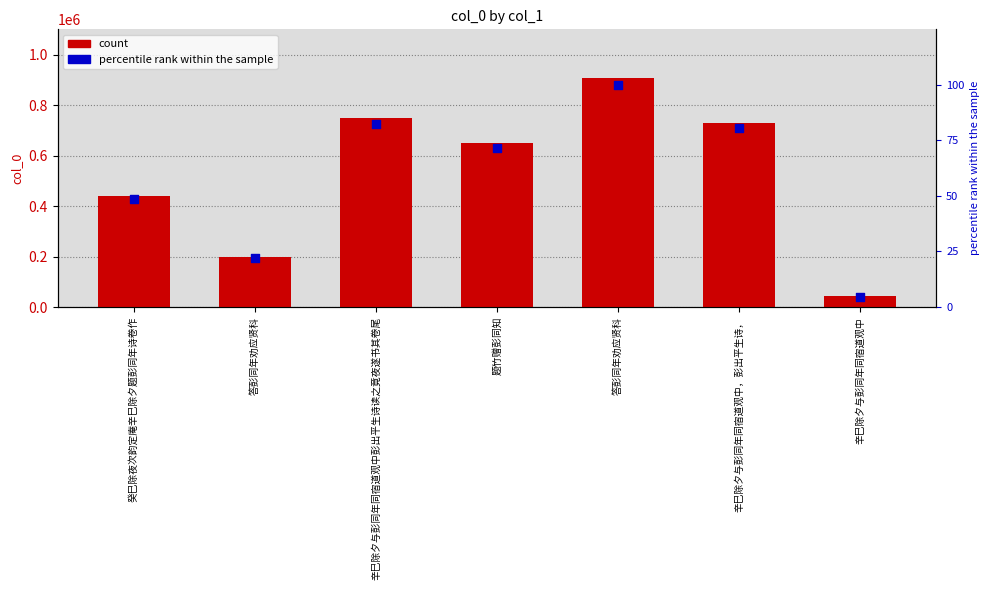

At how many categories does at least one series exceed 245064?

5